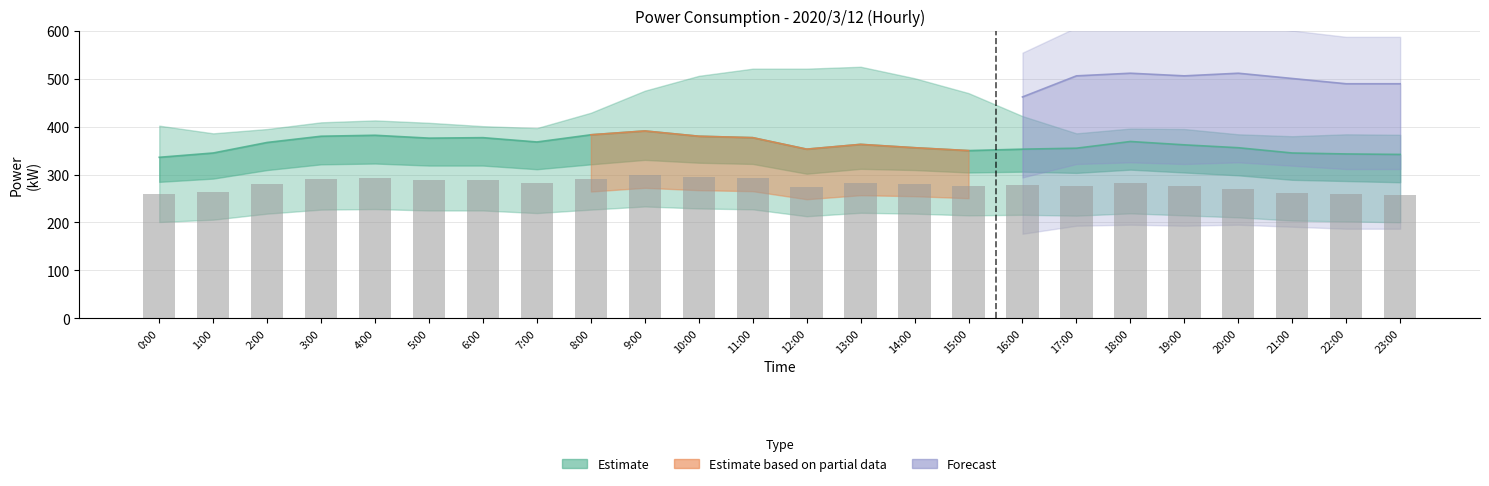

How many values are below 280?

11